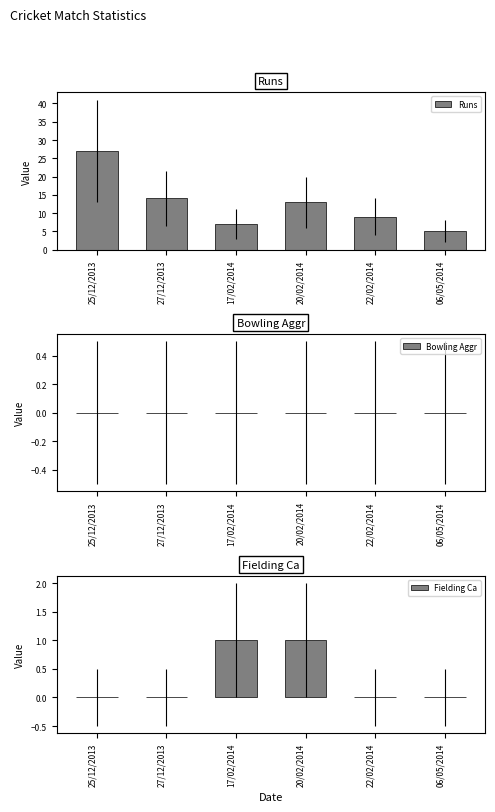

Rank the series by their maximum value, from lowest to highest.

Bowling Aggr, Fielding Ca, Runs